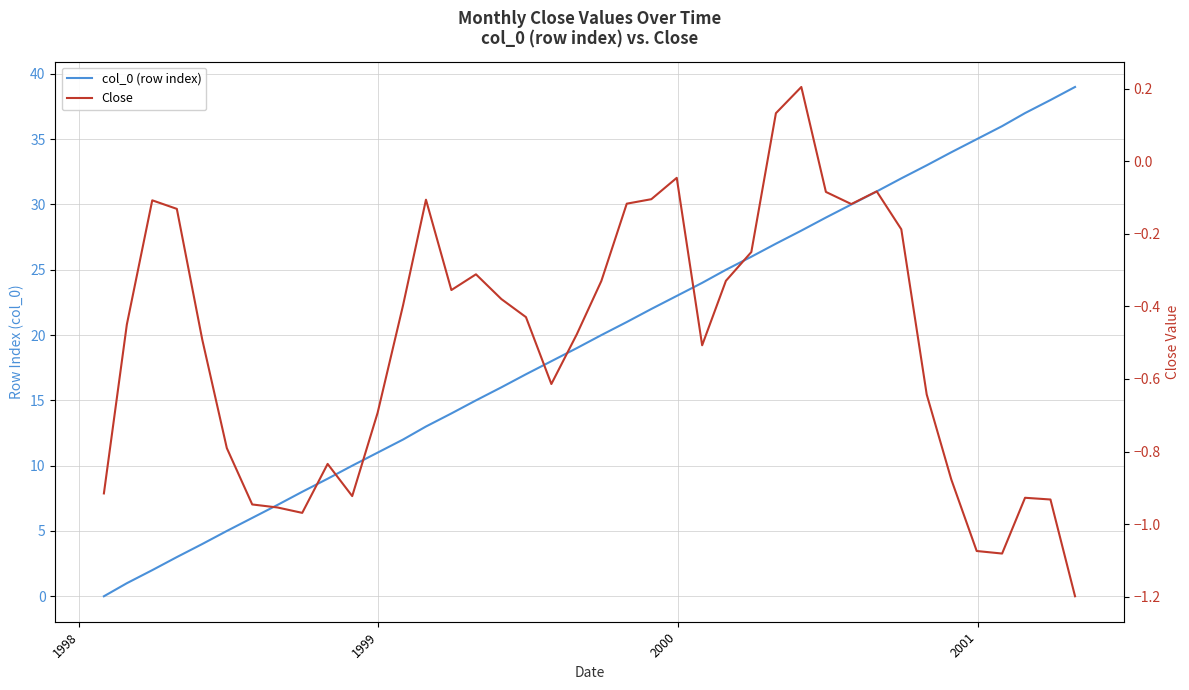

How many positive values does the Close series have?

2